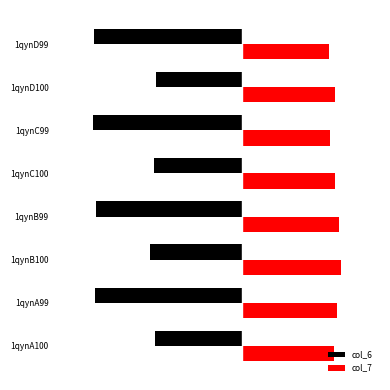

Does the chart contain stacked bars?

No